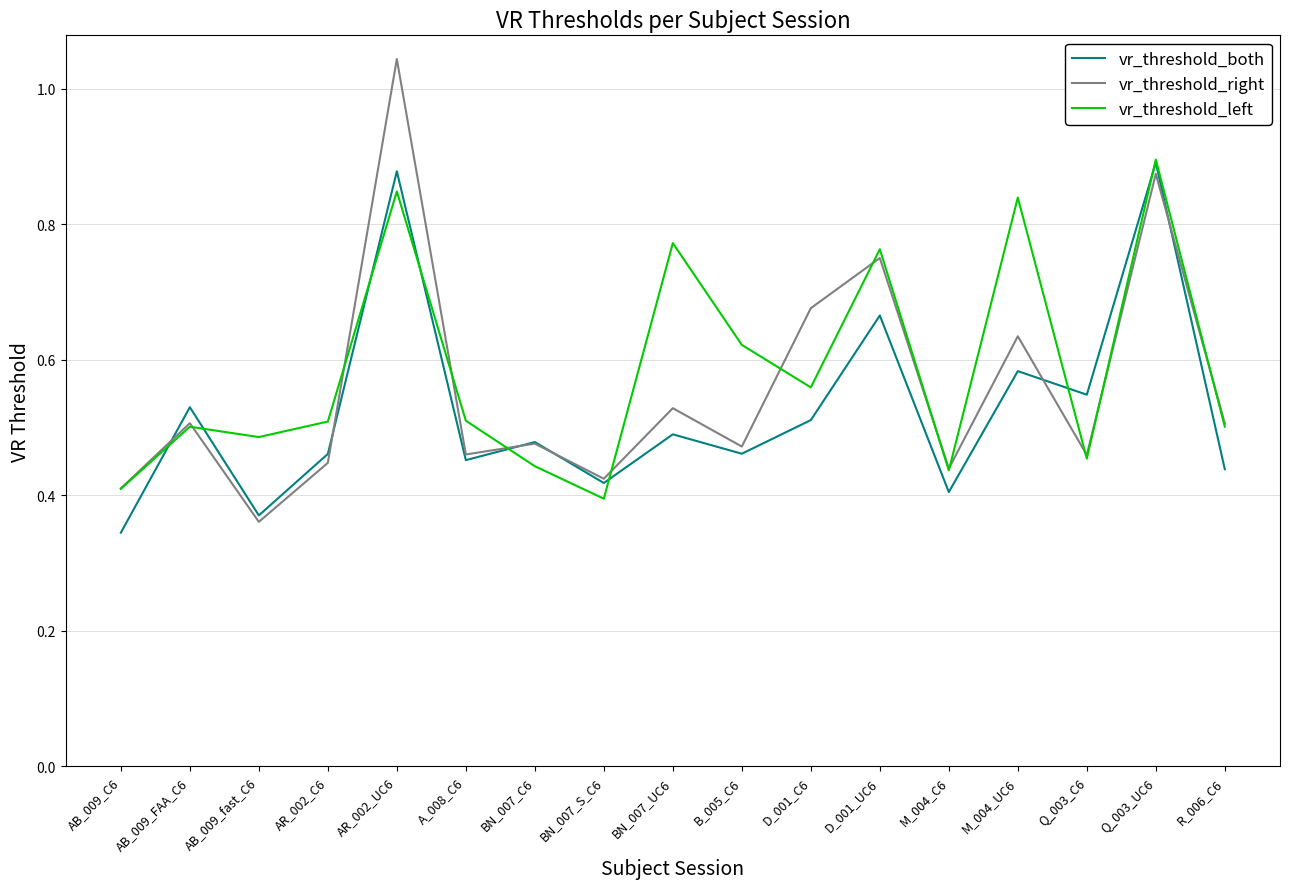

Is the value of vr_threshold_both at M_004_UC6 greater than the value of vr_threshold_right at AB_009_C6?

Yes